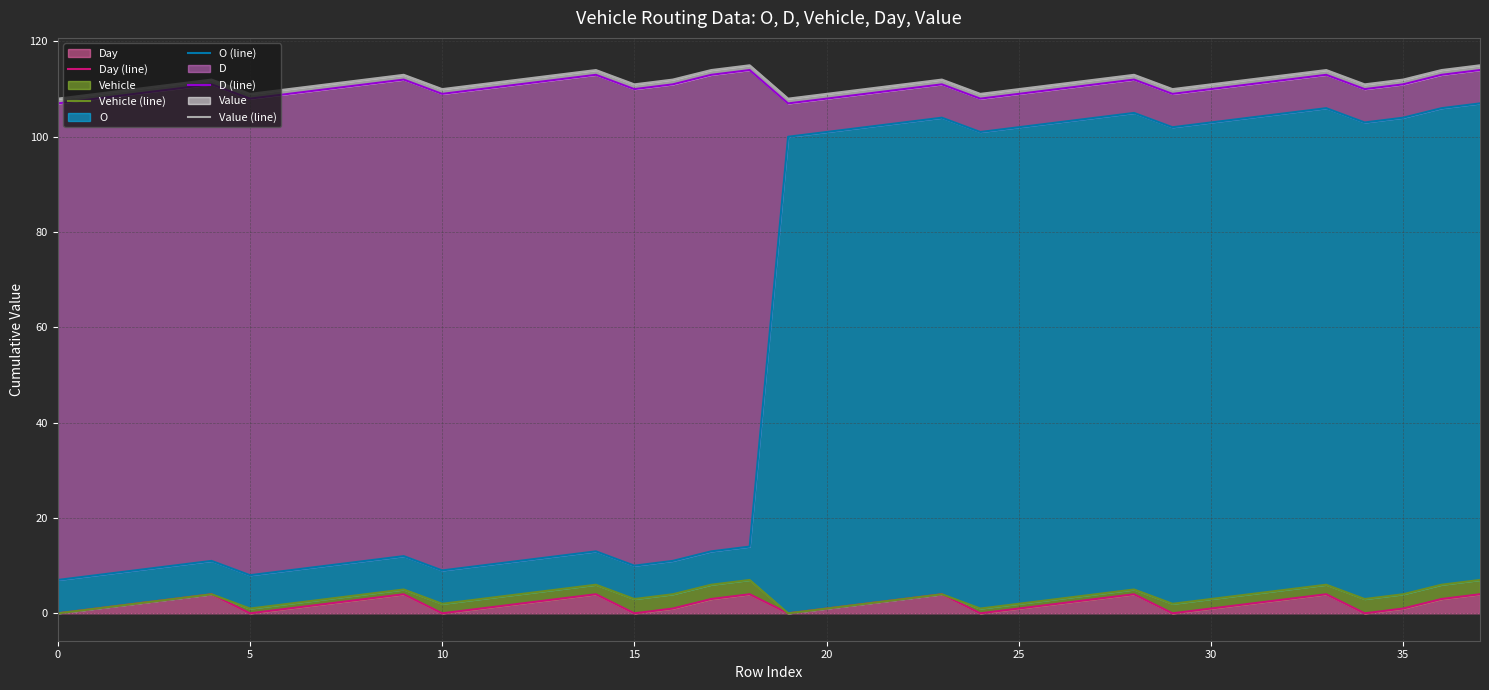

What is the difference between the second highest and minimum values in the Value (line) series?

7